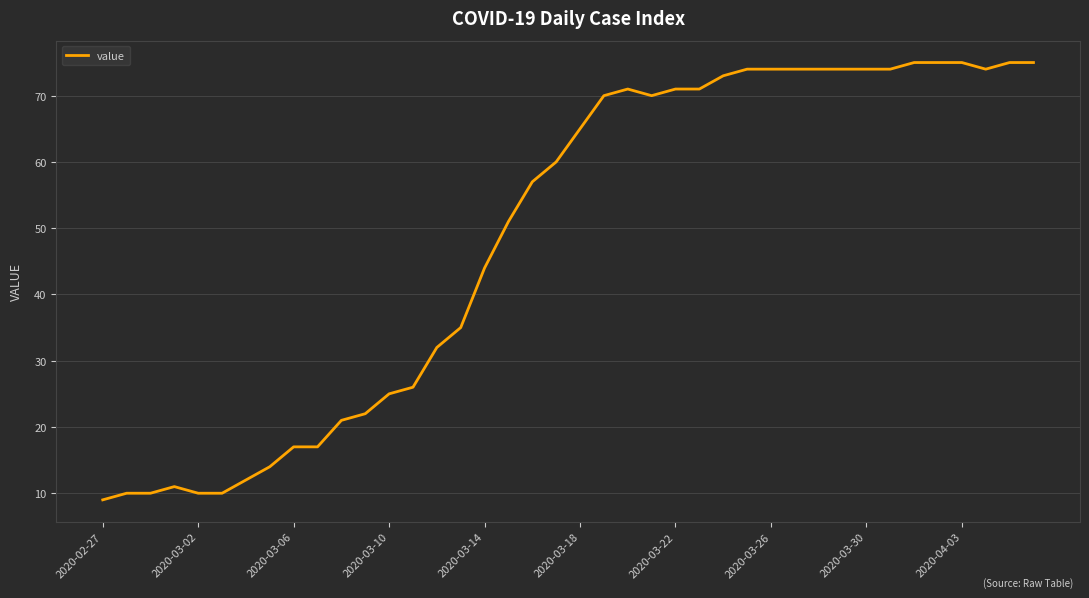

What is the difference between the maximum and minimum values?

66